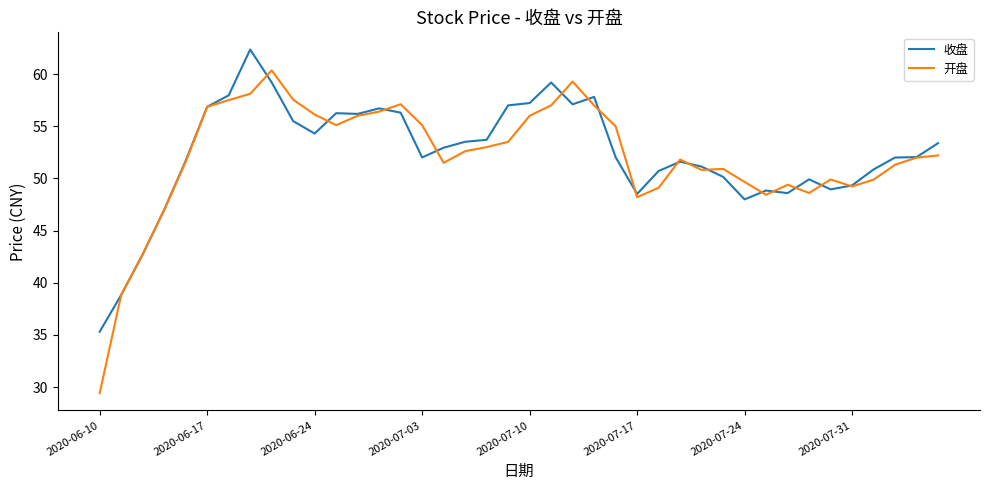

True or false: 收盘 and 开盘 intersect in this chart.

True